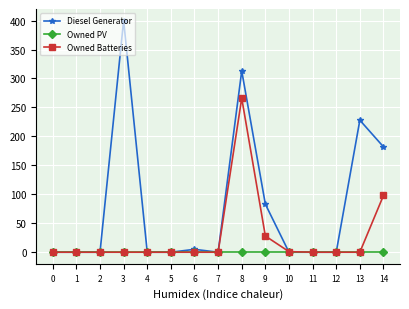

What is the difference between the maximum and second lowest values in the Owned Batteries series?

266